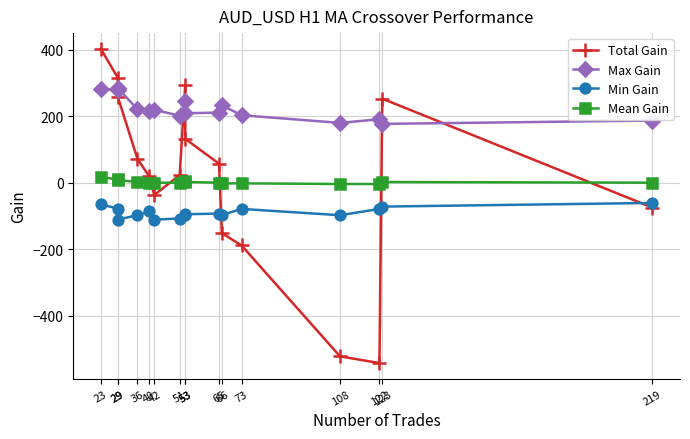

At which category does Min Gain reach its first local peak?

40